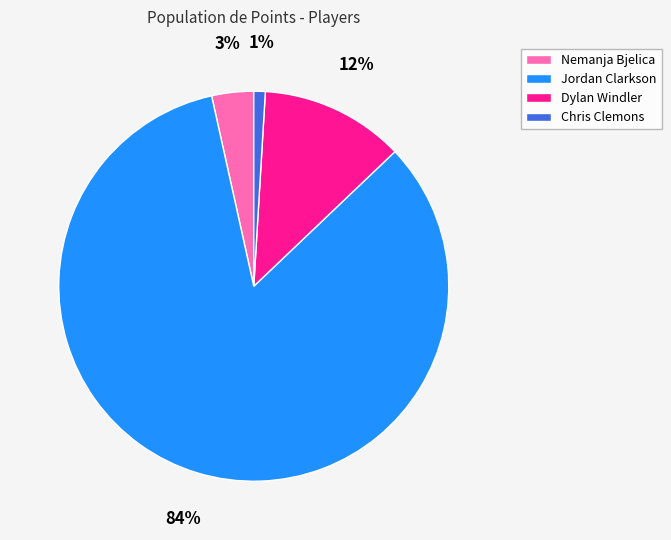

Rank the categories by value from highest to lowest.

Jordan Clarkson, Dylan Windler, Nemanja Bjelica, Chris Clemons